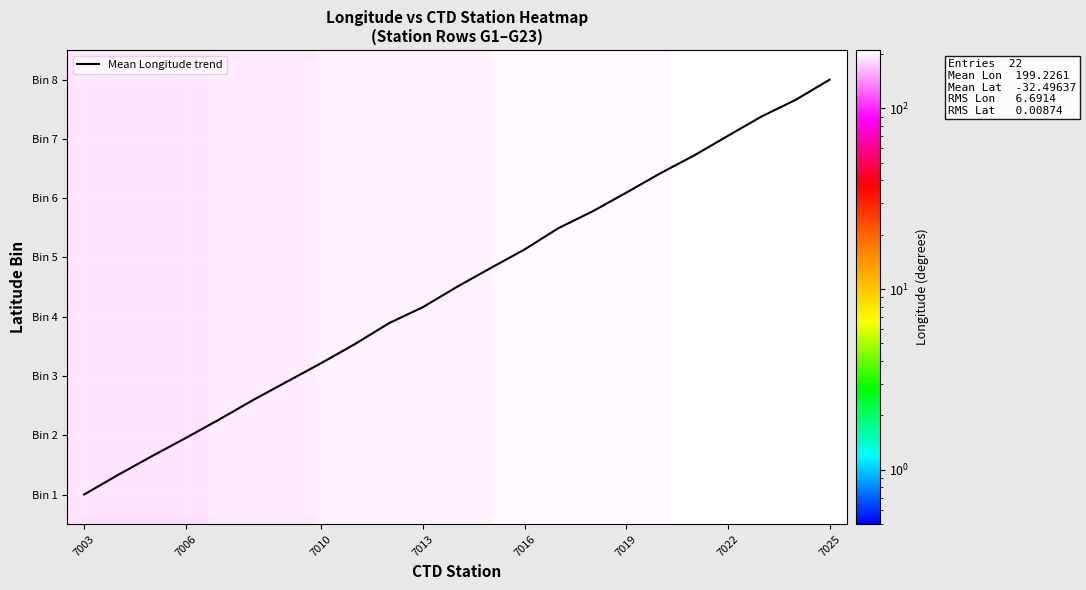

Where does the Mean Longitude trend series first go above 3?

7013